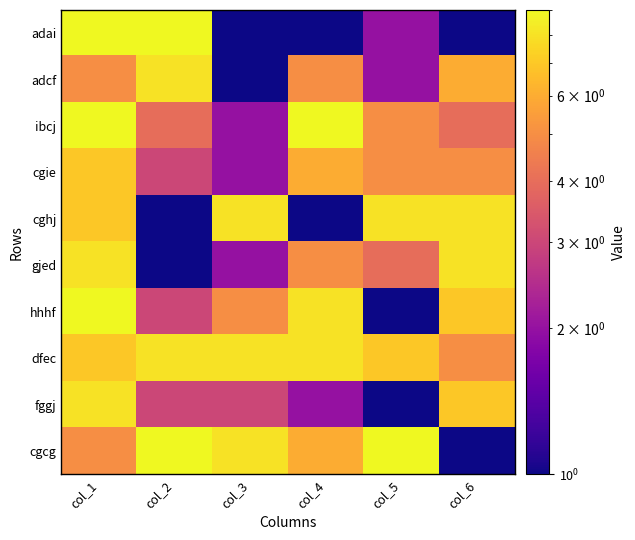

At which category is the sum across all series the highest?

col_1